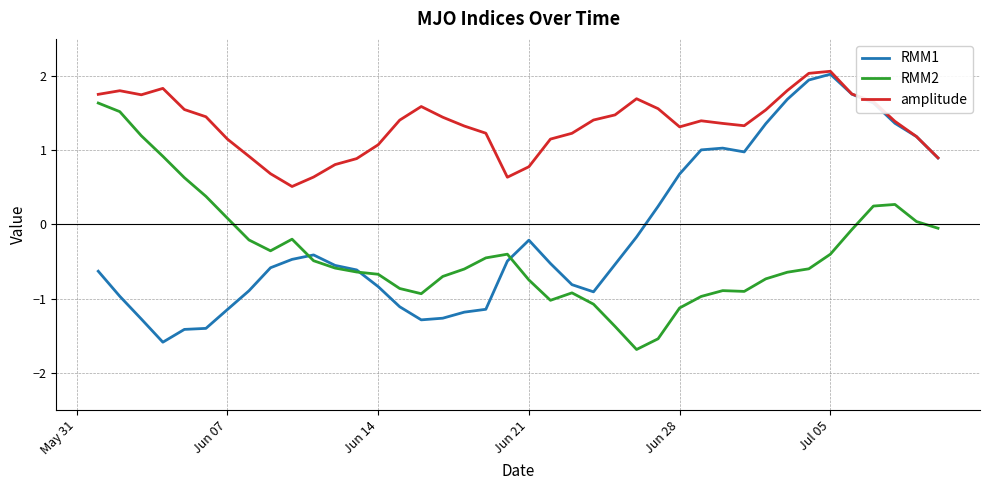

True or false: RMM2 and amplitude intersect in this chart.

False